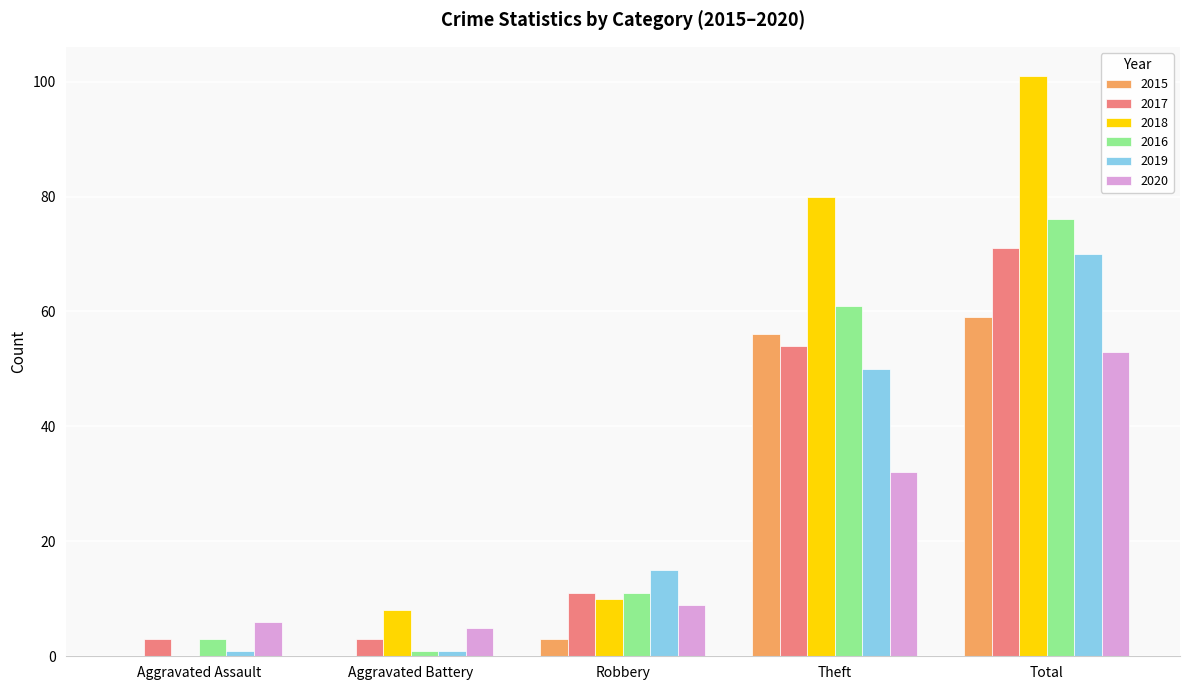

Count the number of categories in the chart.

5